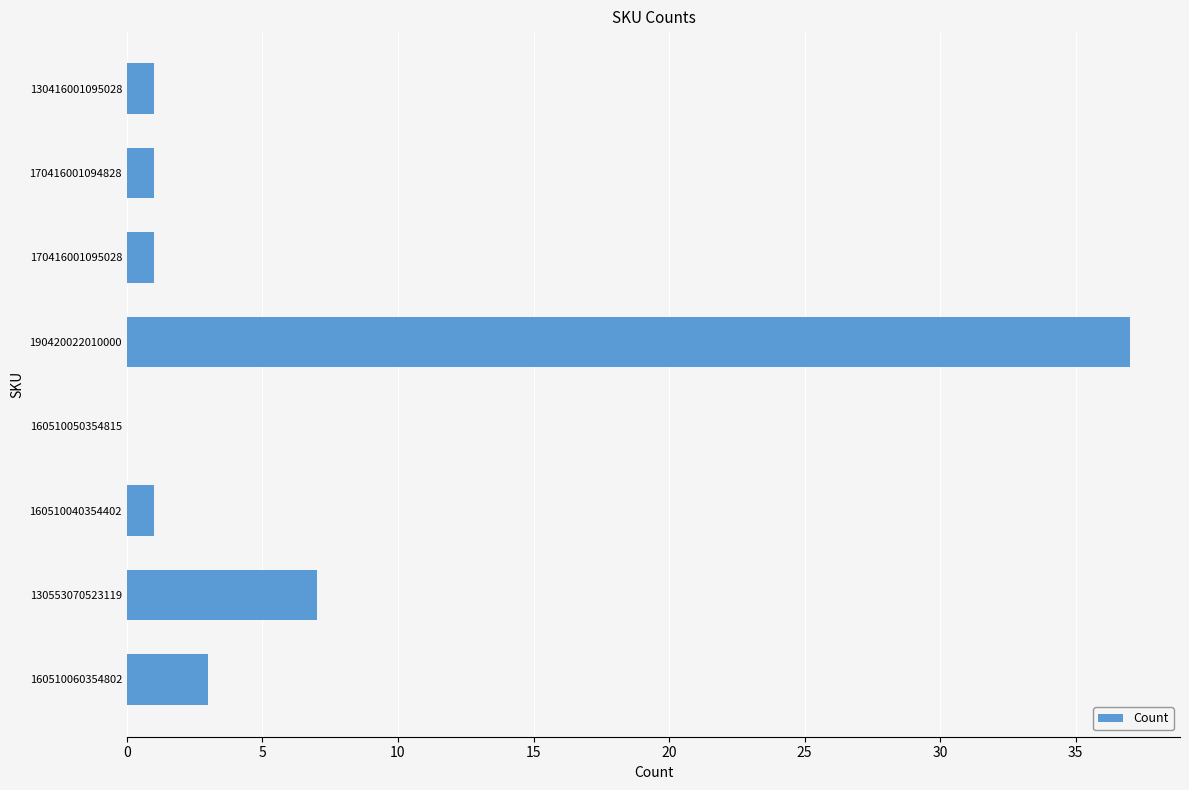

What is the change in value from 170416001094828 to 190420022010000?

+36